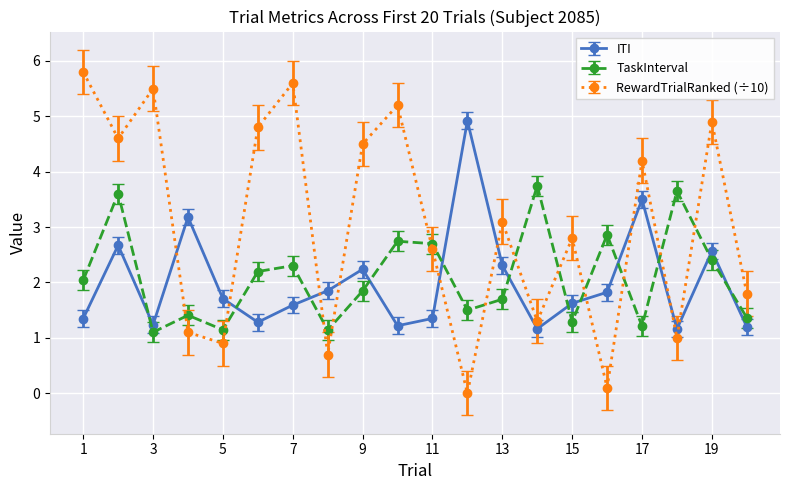

At how many categories does at least one series exceed 3?

14